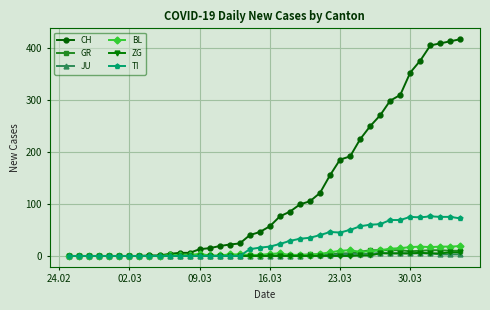

What is the highest value of the TI series?

76